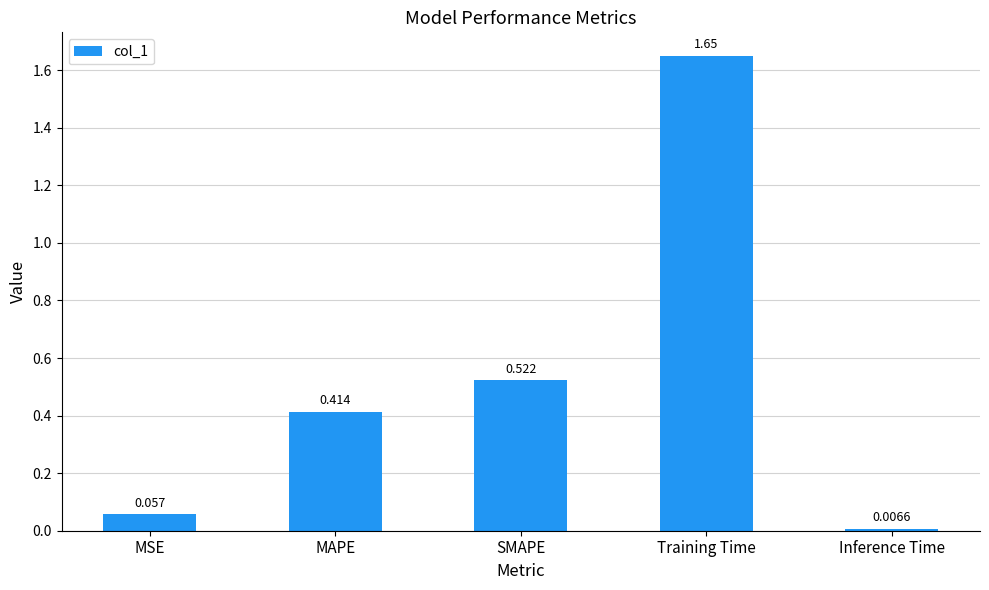

Rank the categories by value from highest to lowest.

Training Time, SMAPE, MAPE, MSE, Inference Time